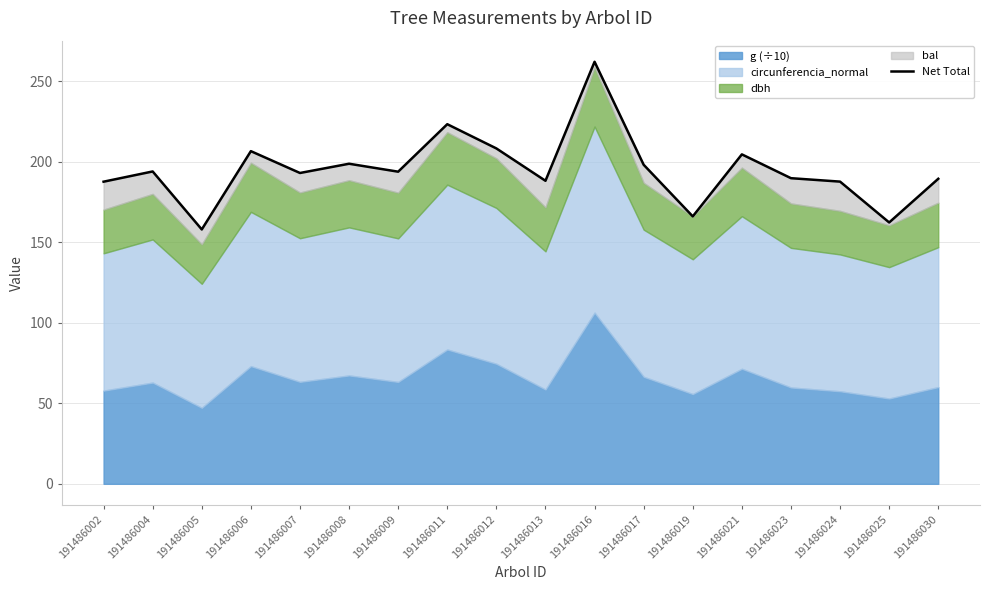

Approximately how many times larger is the value at 191486005 compared to 191486007?

0.8